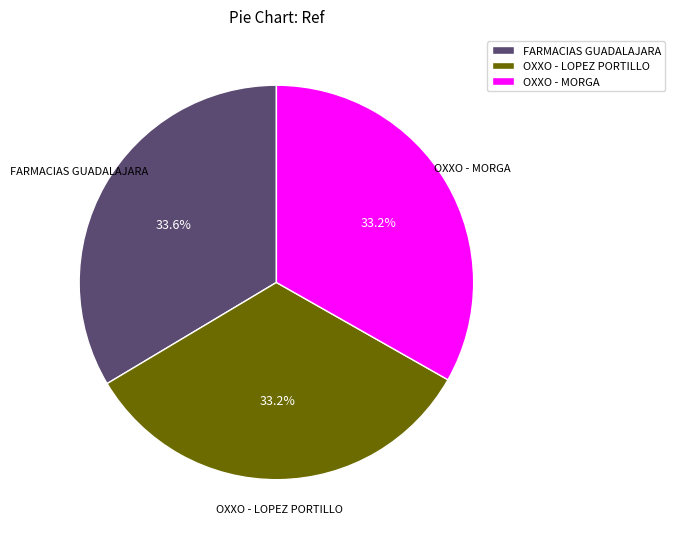

Approximately how many times larger is the value at OXXO - LOPEZ PORTILLO compared to FARMACIAS GUADALAJARA?

1.0